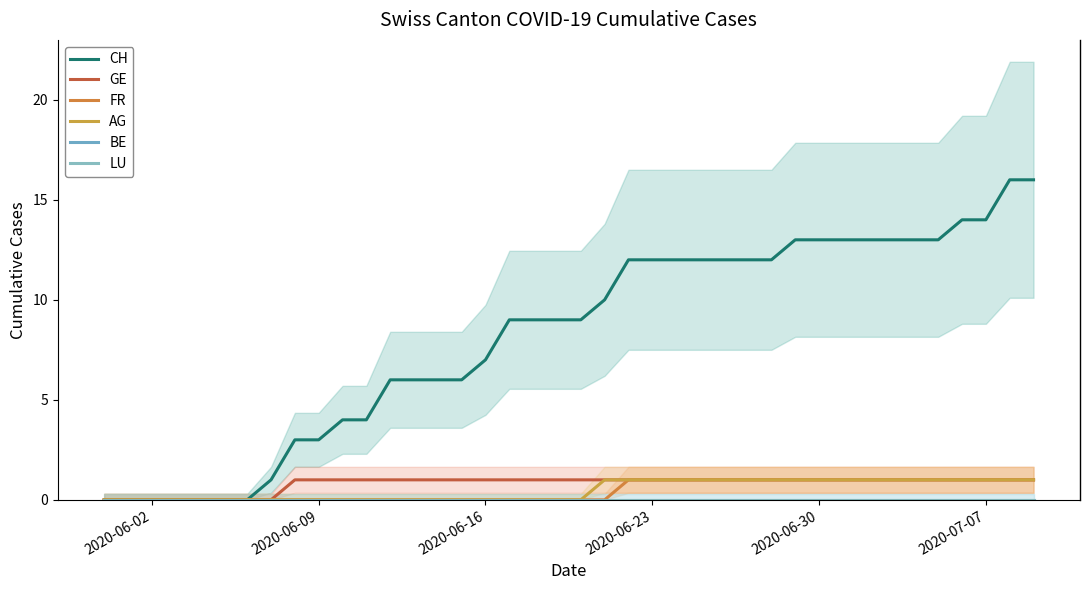

At which label is GE closest to 0?

2020-06-02